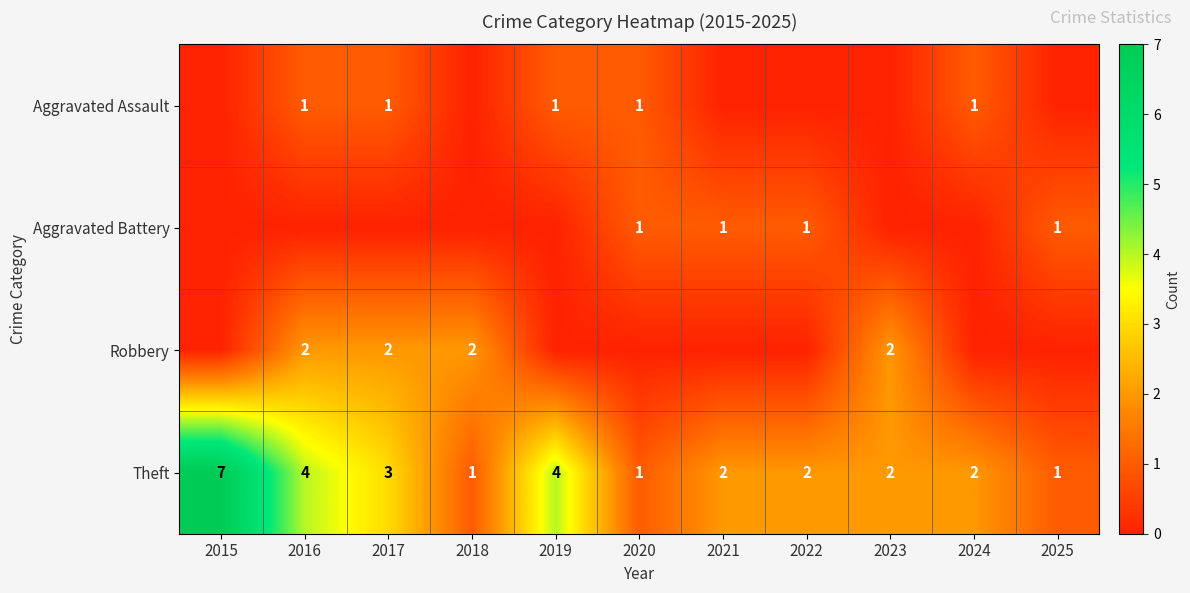

Is it true that Robbery equals 2 at 2017?

True